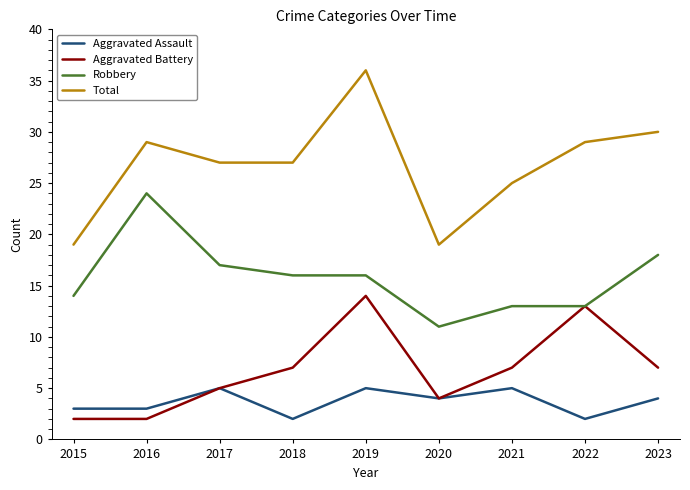

Which series changed the most between 2016 and 2020?

Robbery